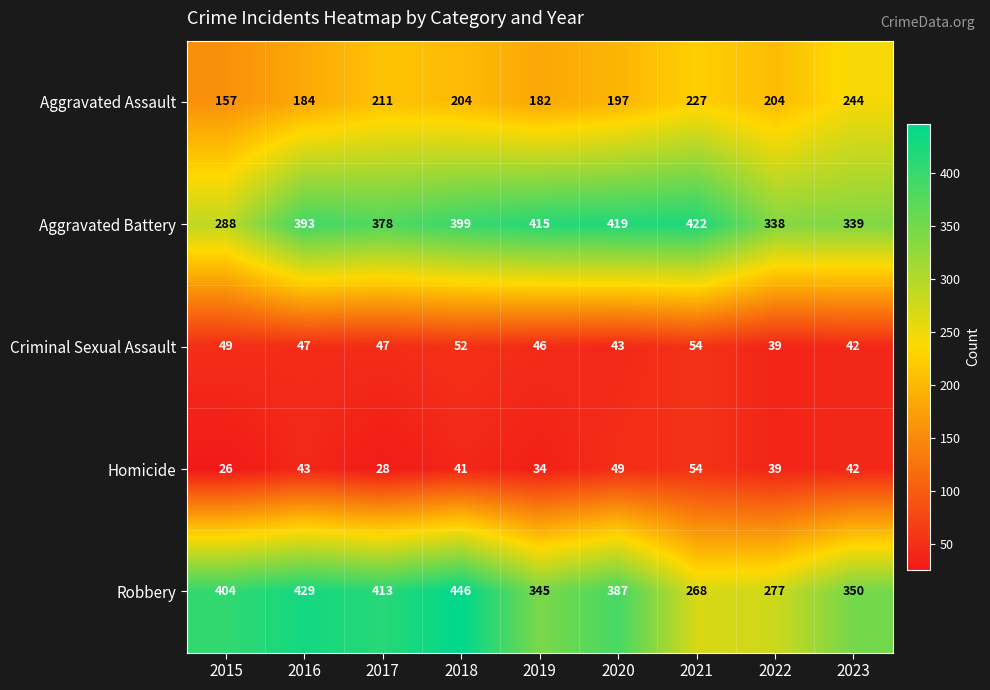

At 2017, list the series in order from smallest to largest.

Homicide, Criminal Sexual Assault, Aggravated Assault, Aggravated Battery, Robbery